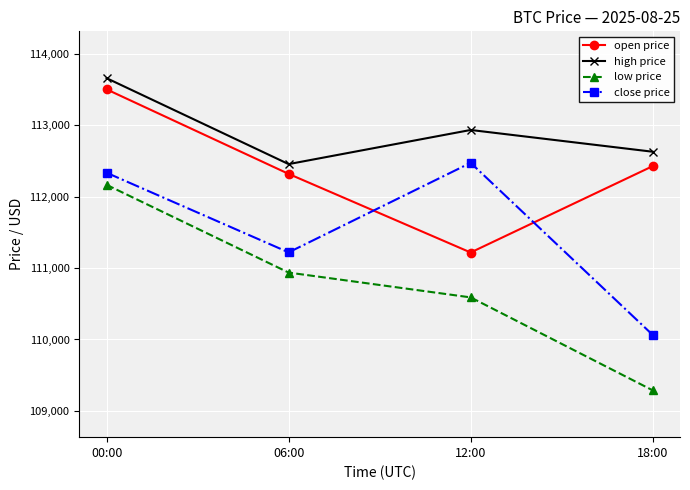

What is the average value of the high price series?

112917.8